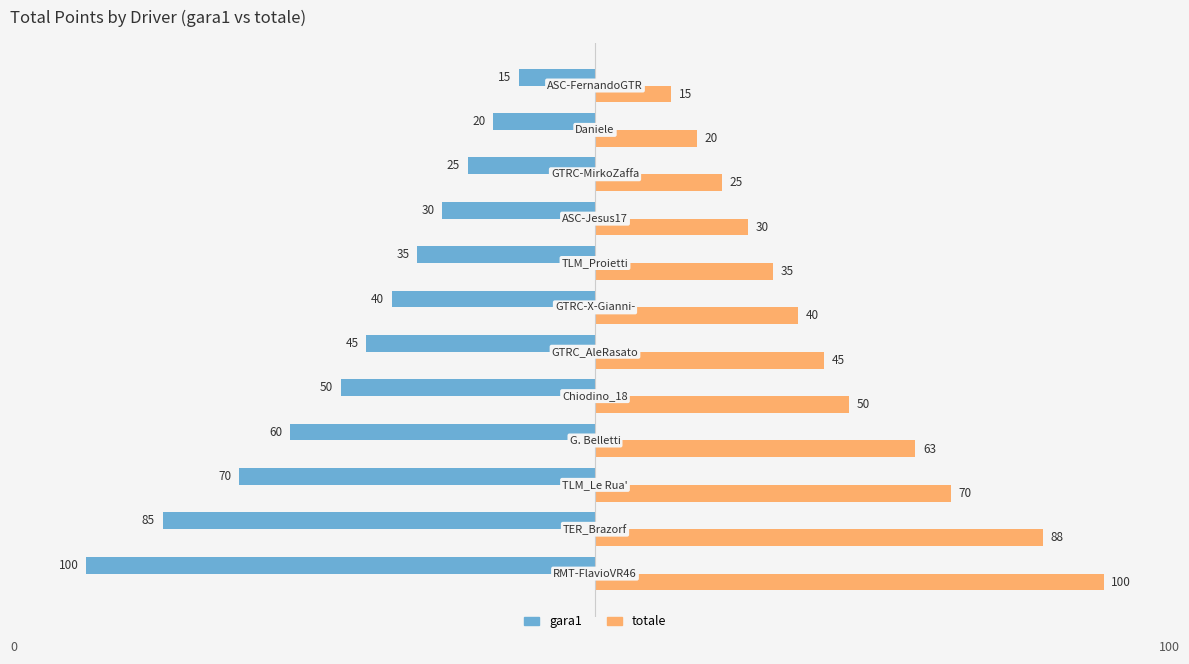

List the series in order of their peak value, lowest first.

gara1, totale